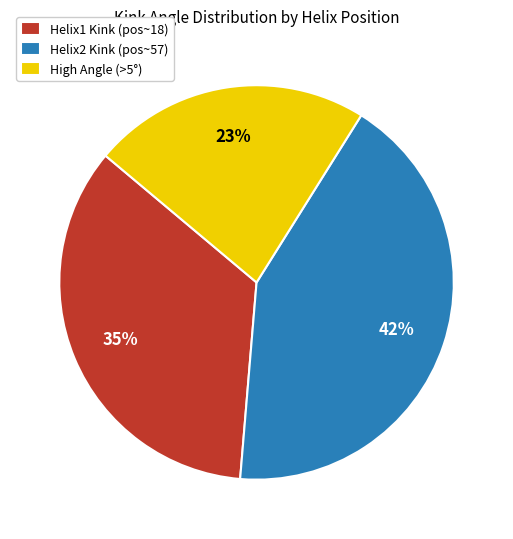

To the nearest percent, what portion does Helix1 Kink (pos~18) represent?

35%